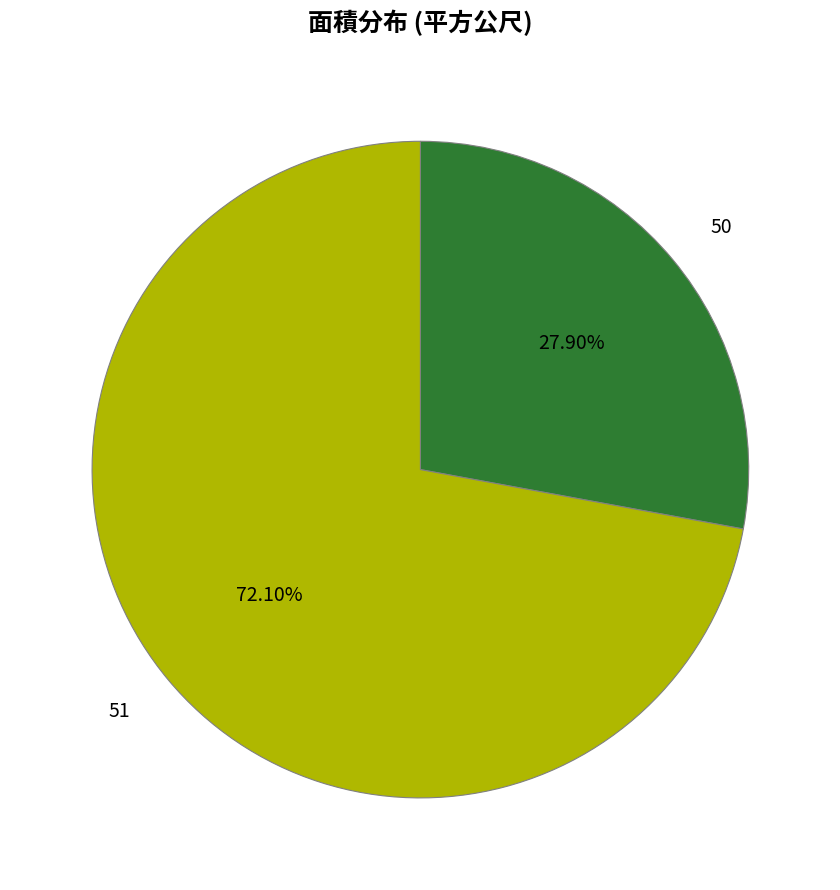

Which slice is the smallest?

50